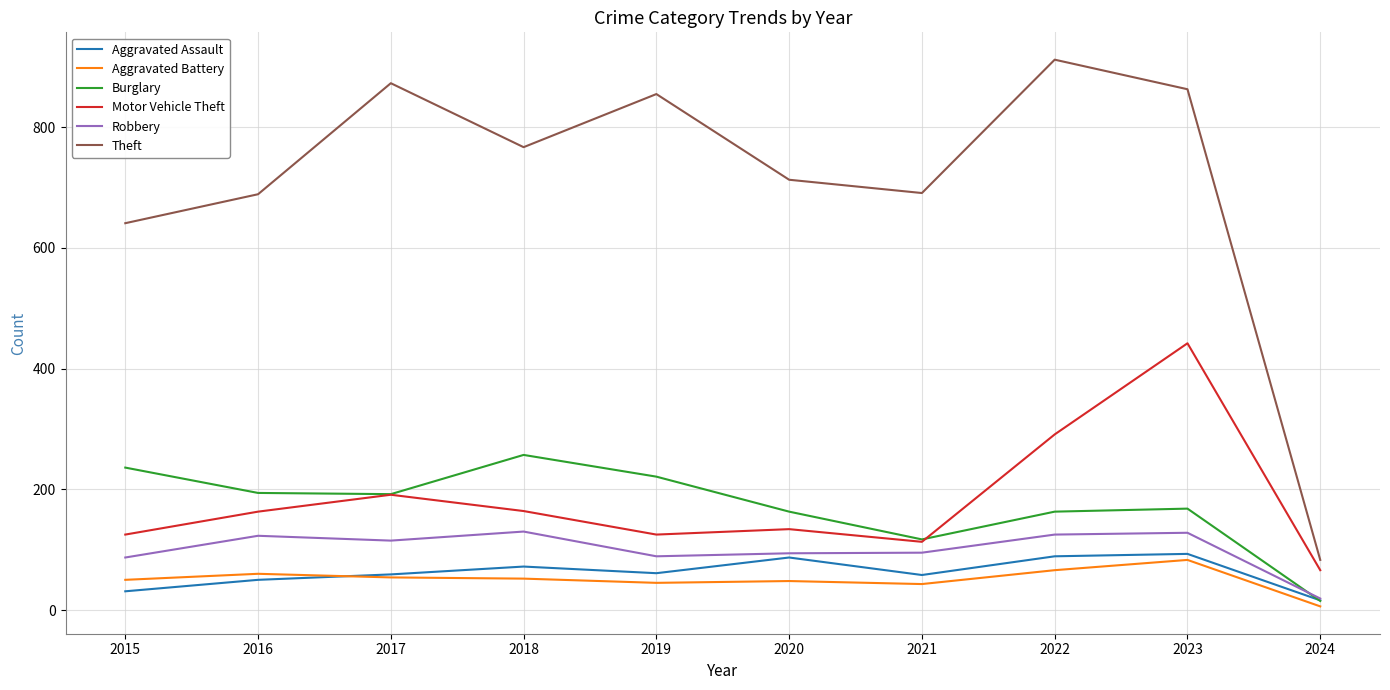

Where is Robbery nearest to the value 74?

2015